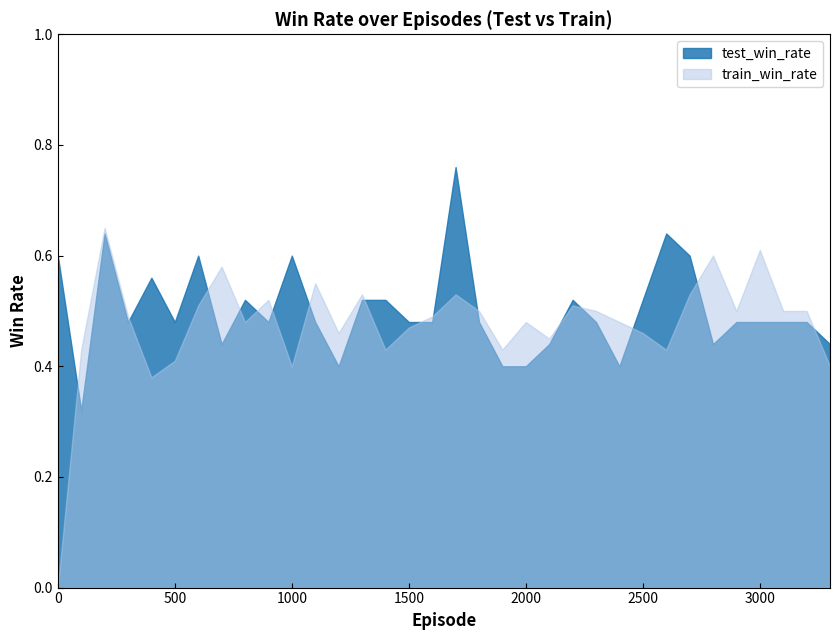

Which series ends up on top after the final intersection of test_win_rate and train_win_rate?

test_win_rate